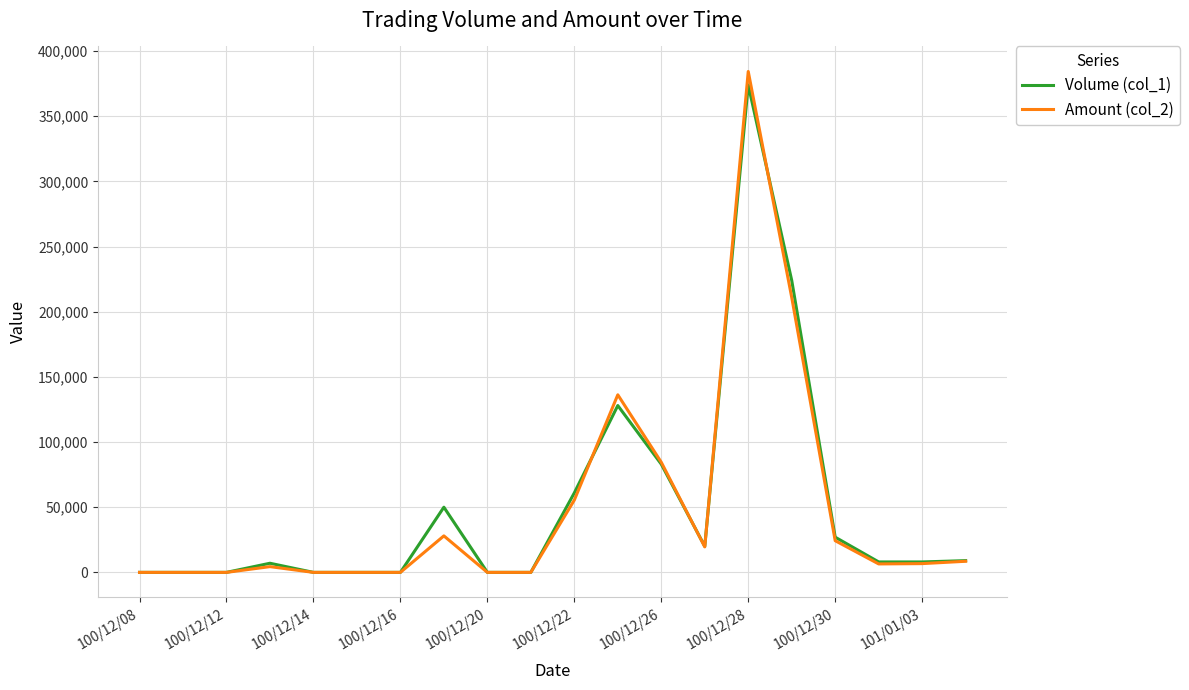

What is the greatest value displayed?

384300